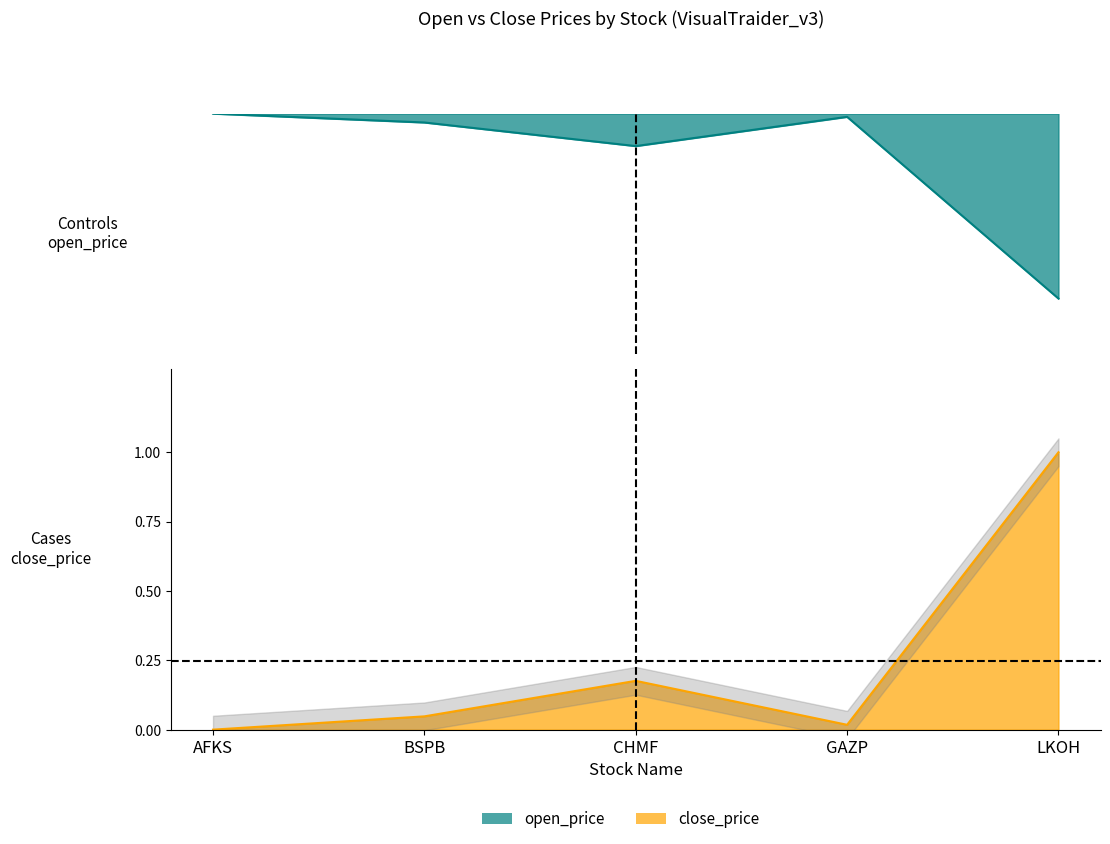

Which series changed the most between BSPB and LKOH?

close_price